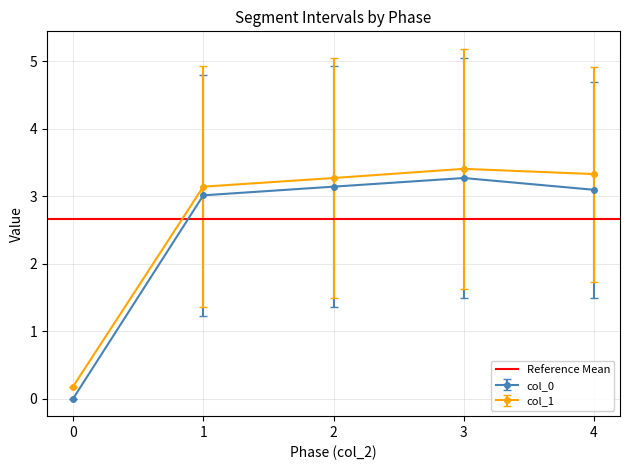

The value of col_1 at 4 is 1.8. True or false?

False